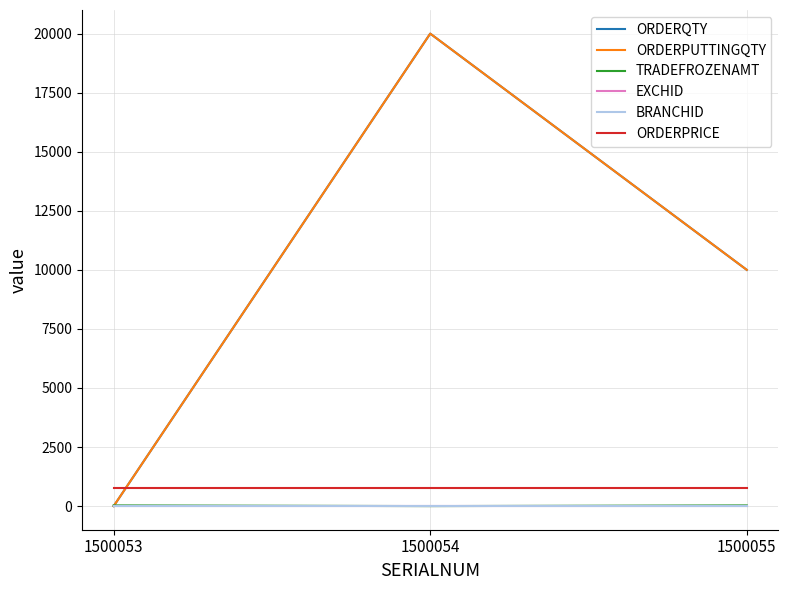

Which series has the largest total across all categories?

ORDERQTY